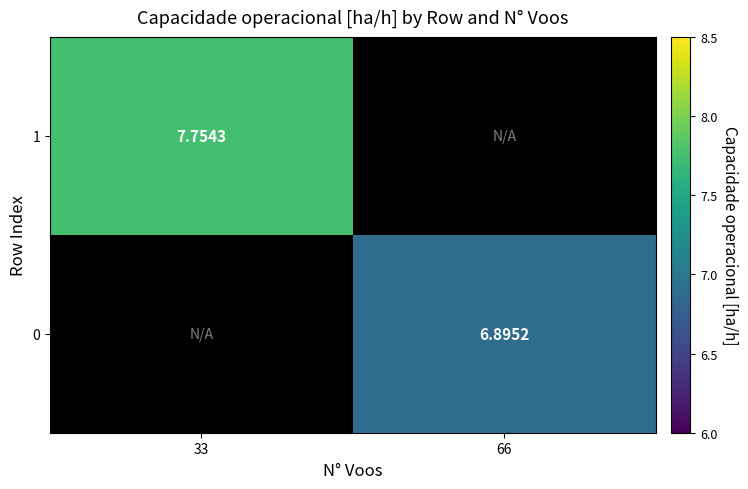

Is the value of 1 at 33 greater than the value of 0 at 66?

Yes